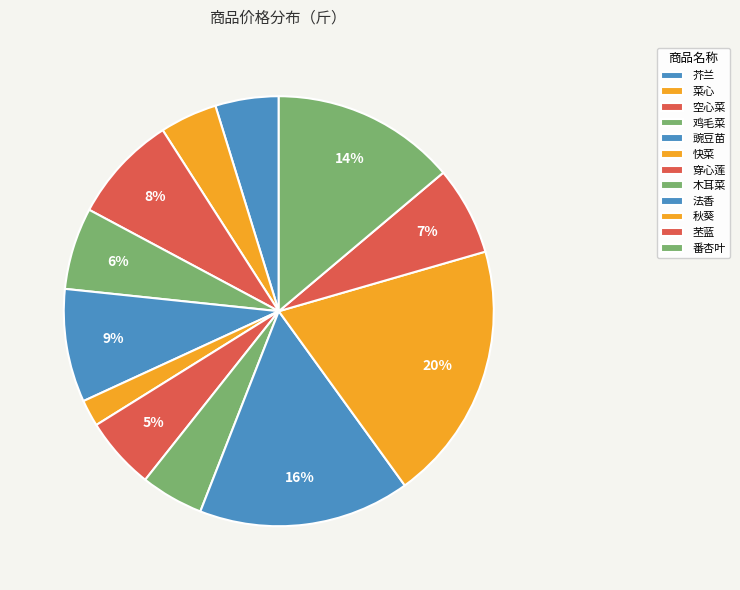

Does any single category account for the majority?

No